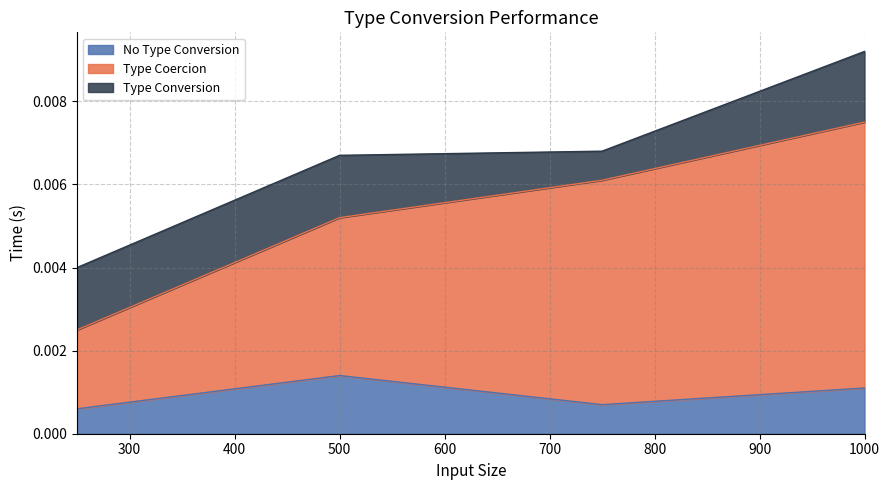

At which label does Type Coercion reach its minimum?

250